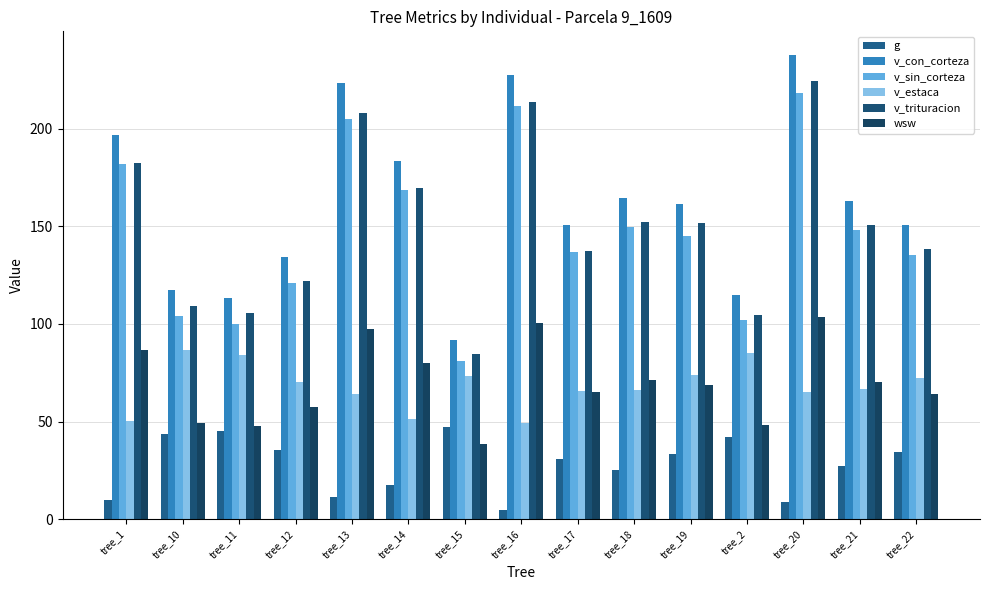

What is the difference between the v_sin_corteza values at tree_21 and tree_19?

3.0